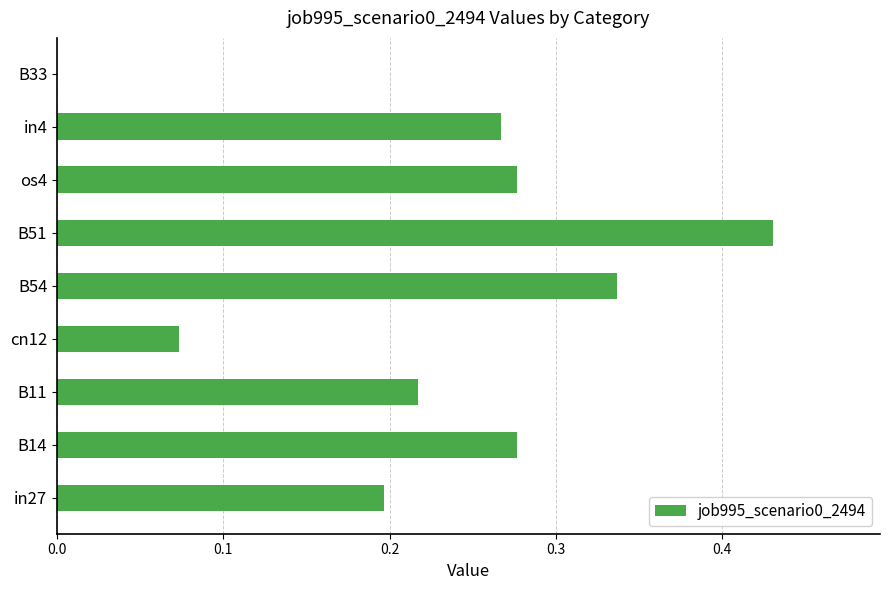

How many data points does each series have?

9